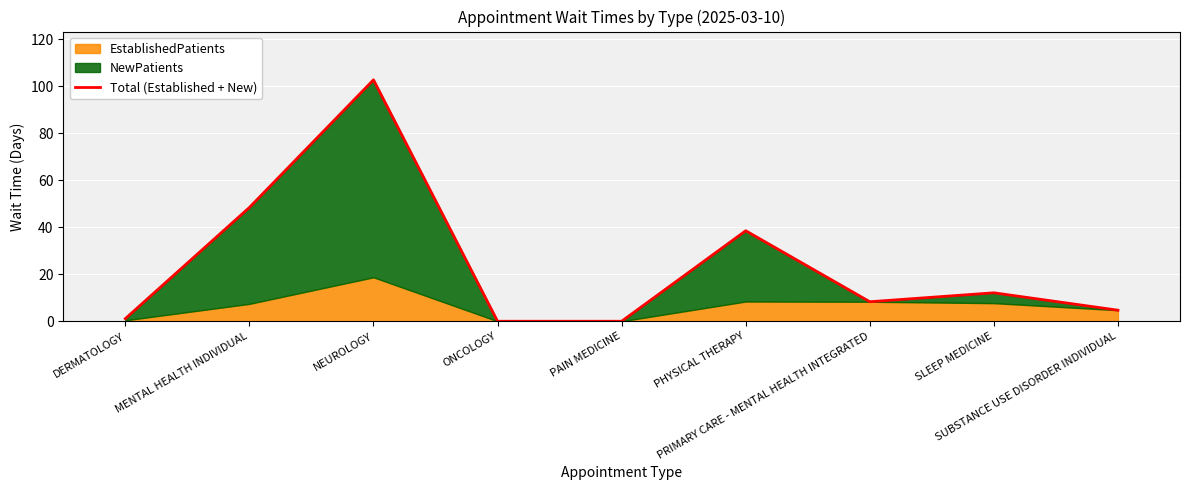

What is the difference between the maximum and minimum values?

102.7